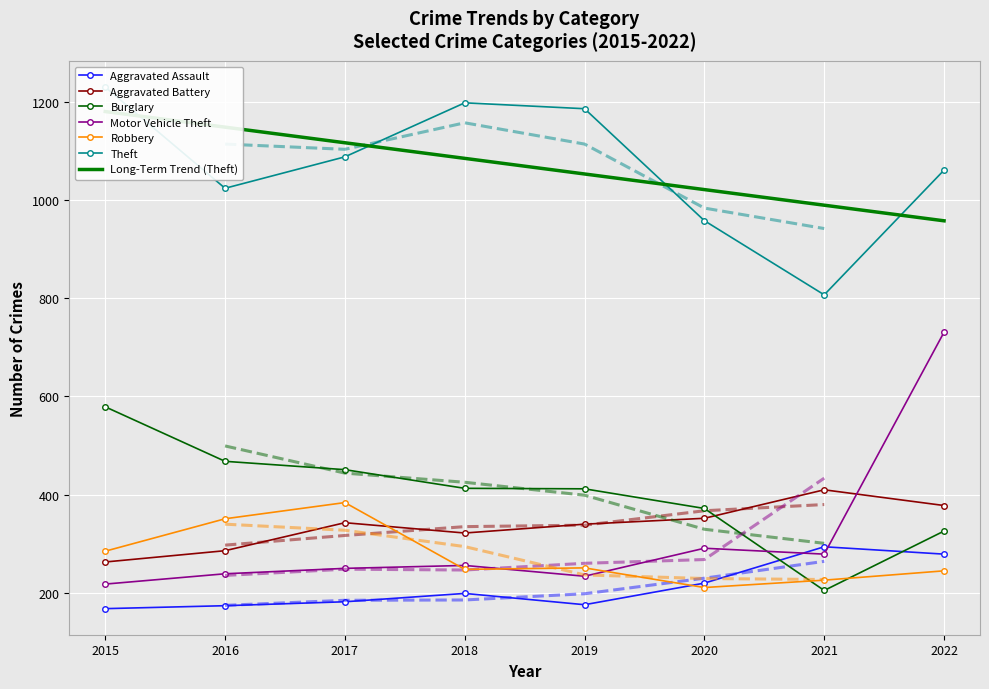

Reading left to right, what are all the values shown in this chart?

Aggravated Assault: 168	174	182	199	176	220	294	279
Aggravated Battery: 263	286	343	322	340	352	410	378
Burglary: 579	468	451	413	412	372	205	326
Motor Vehicle Theft: 218	239	250	256	234	291	279	731
Robbery: 285	351	384	248	251	211	226	245
Theft: 1230	1024	1088	1198	1186	958	807	1061